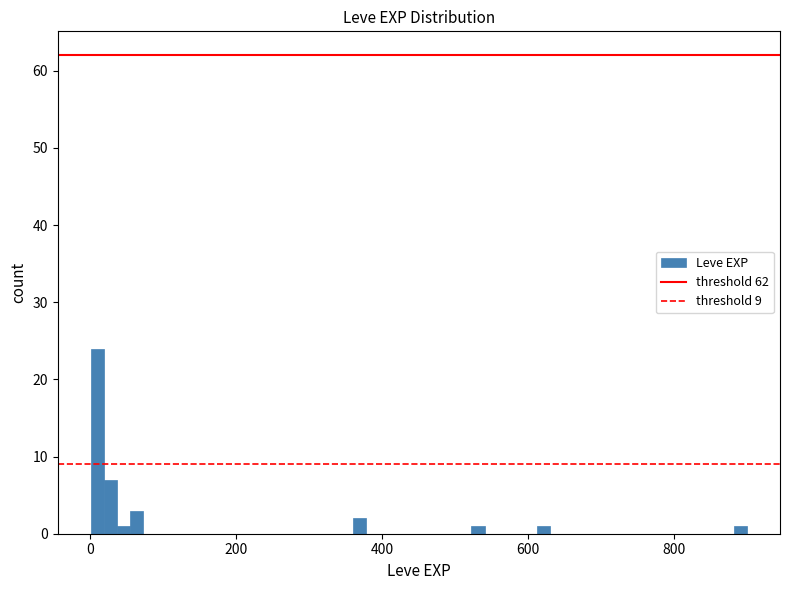

Around what value on the x-axis is the tallest bar? Give the approximate position of its centre, as read against the axis.

0